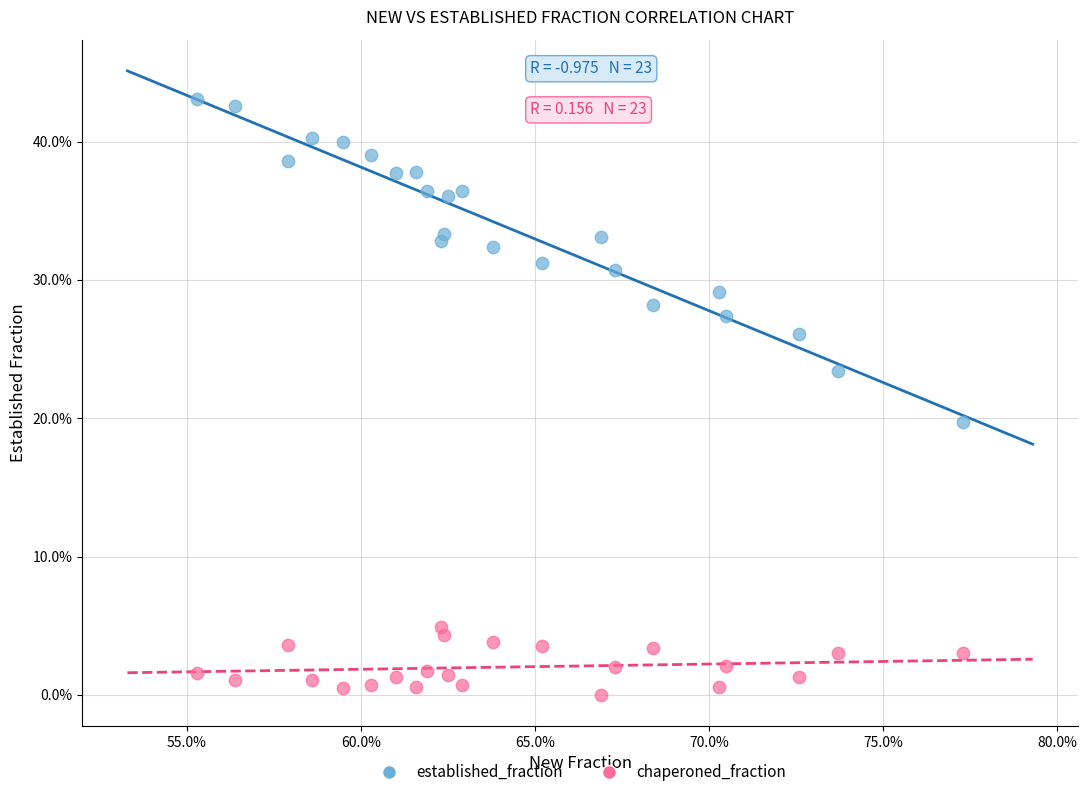

What are all the series names shown in the legend?

established_fraction, chaperoned_fraction